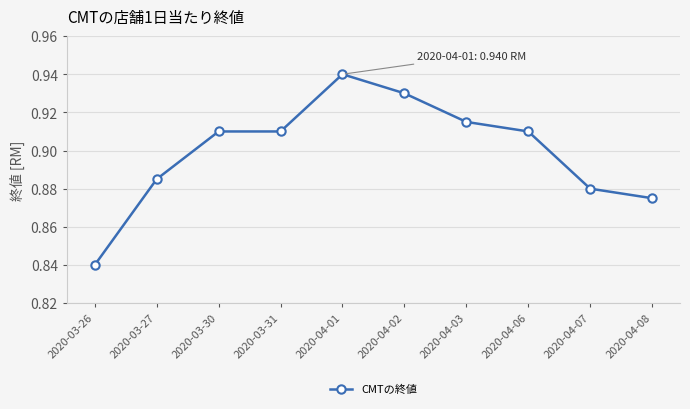

Which category has the highest value across all series?

2020-04-01